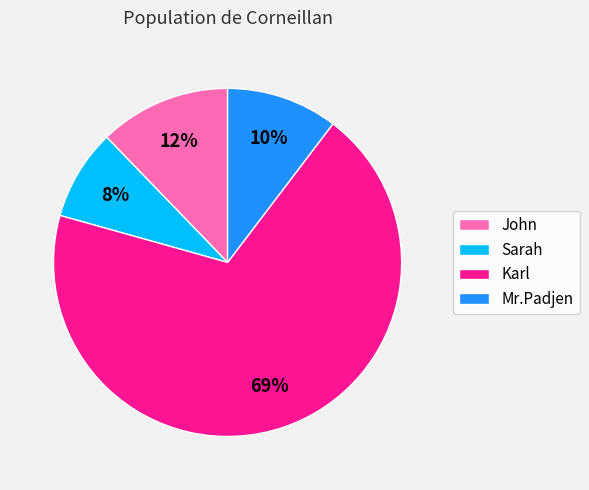

Which category has the smallest portion of the pie?

Sarah